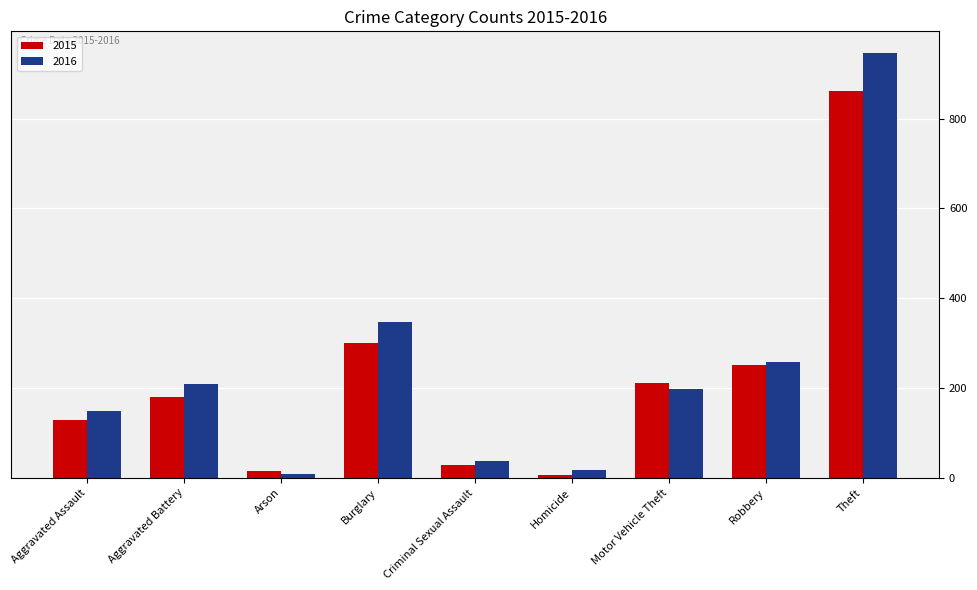

Reading right to left, extract all data points from this chart.

2015: Theft=861	Robbery=252	Motor Vehicle Theft=211	Homicide=6	Criminal Sexual Assault=29	Burglary=301	Arson=15	Aggravated Battery=180	Aggravated Assault=128
2016: Theft=947	Robbery=257	Motor Vehicle Theft=198	Homicide=18	Criminal Sexual Assault=38	Burglary=347	Arson=8	Aggravated Battery=210	Aggravated Assault=149